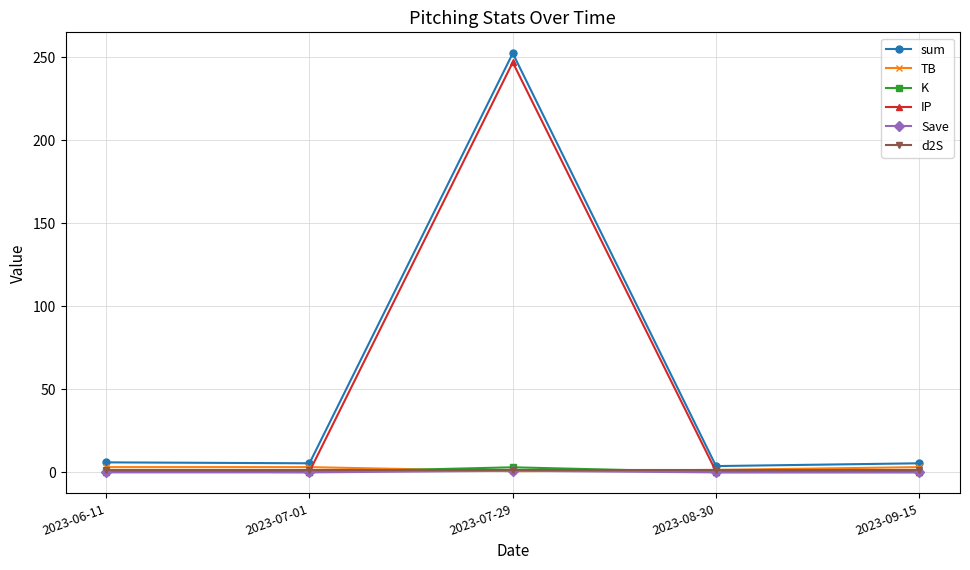

At which category is the sum across all series the highest?

2023-07-29